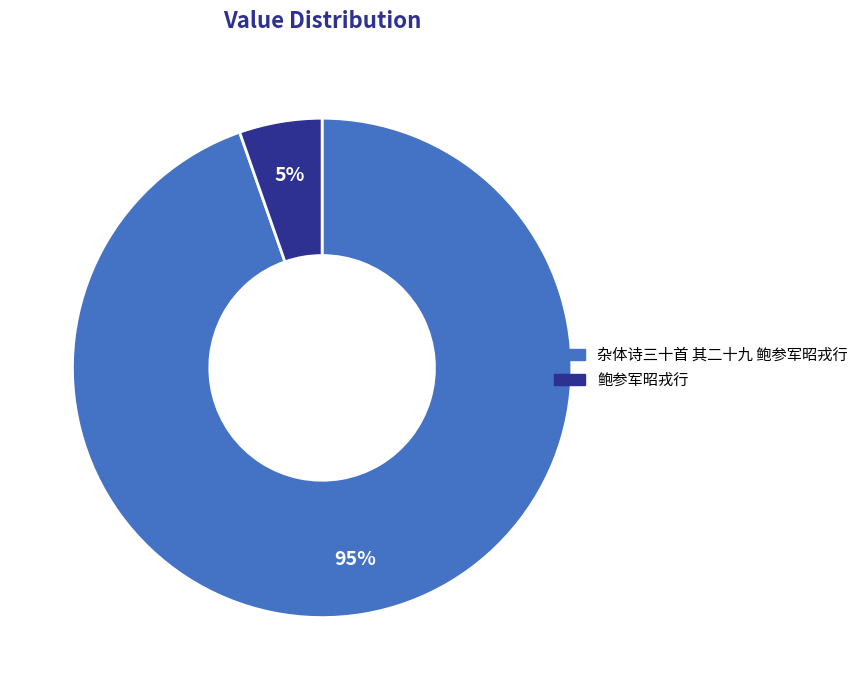

What is the smallest slice in the pie chart?

鲍参军昭戎行